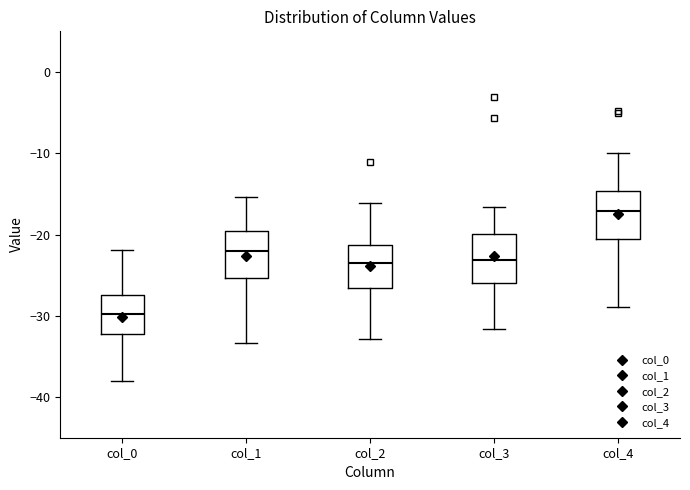

Which box has the highest median line?

col_4